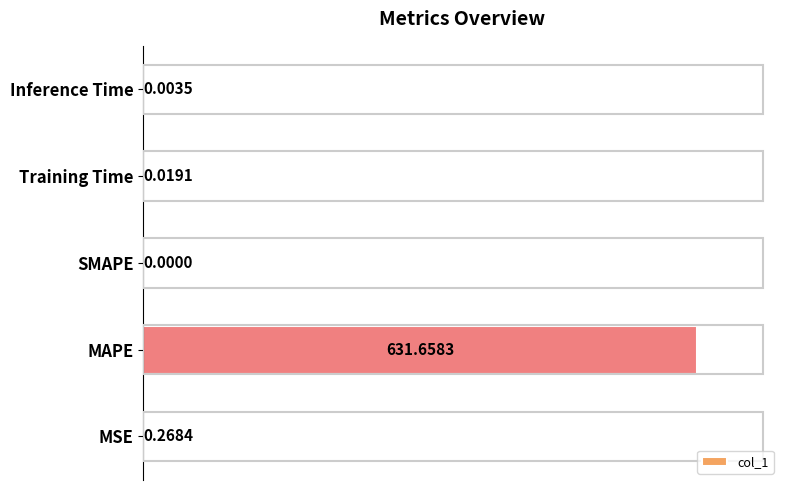

Which category has the highest value across all series?

MAPE